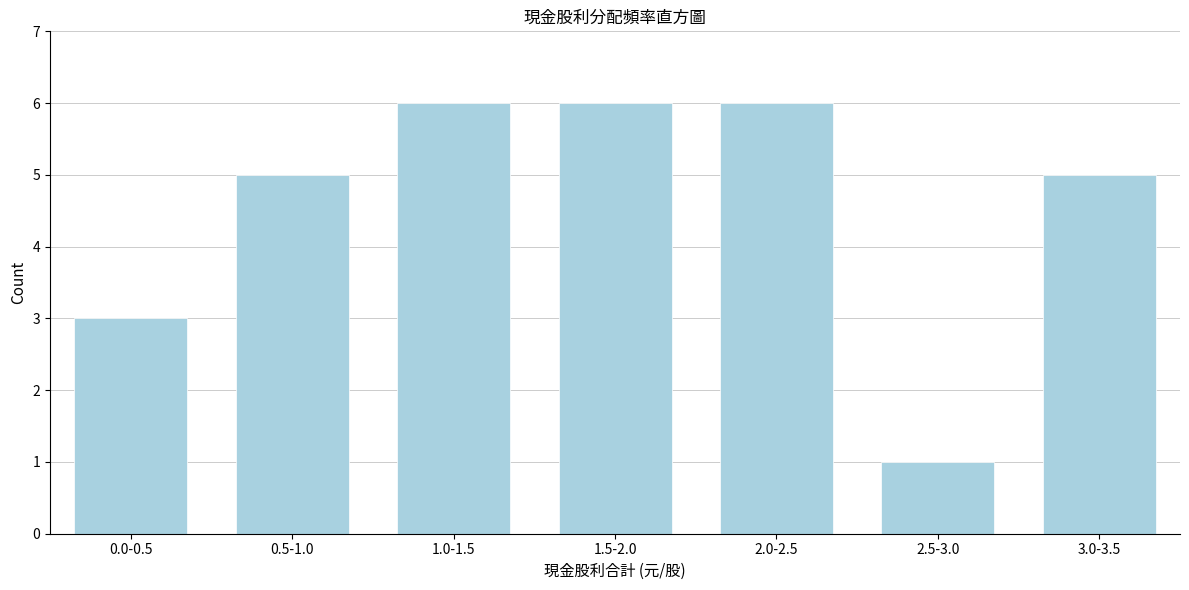

Reading right to left, extract all data points from this chart.

3.0-3.5=5	2.5-3.0=1	2.0-2.5=6	1.5-2.0=6	1.0-1.5=6	0.5-1.0=5	0.0-0.5=3